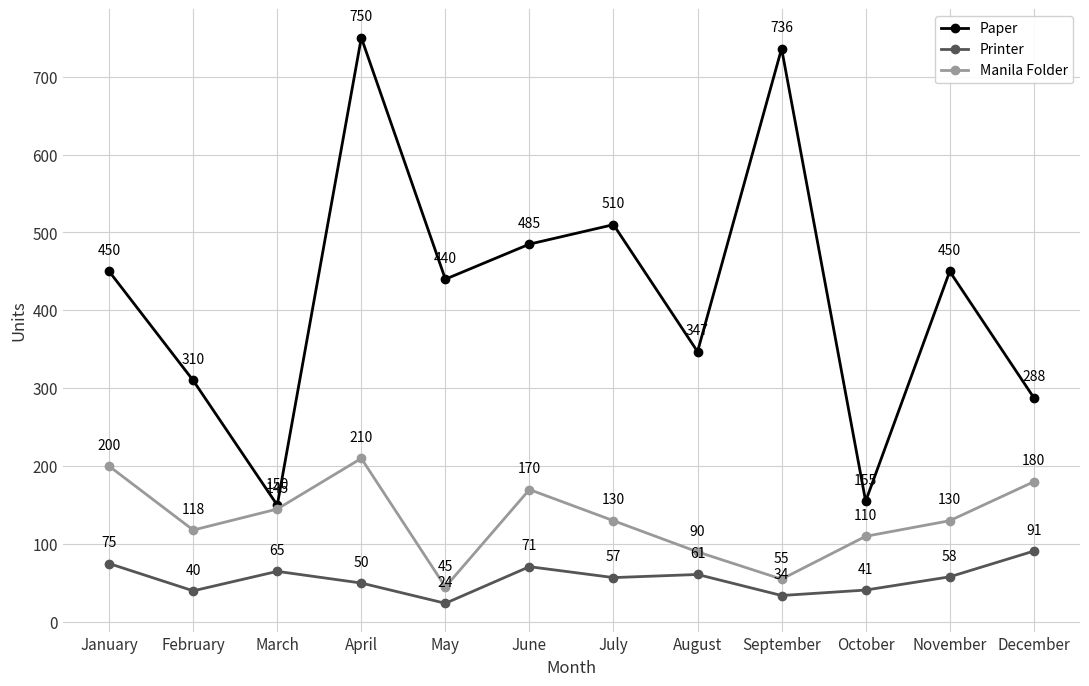

How many lines are shown in the chart?

3